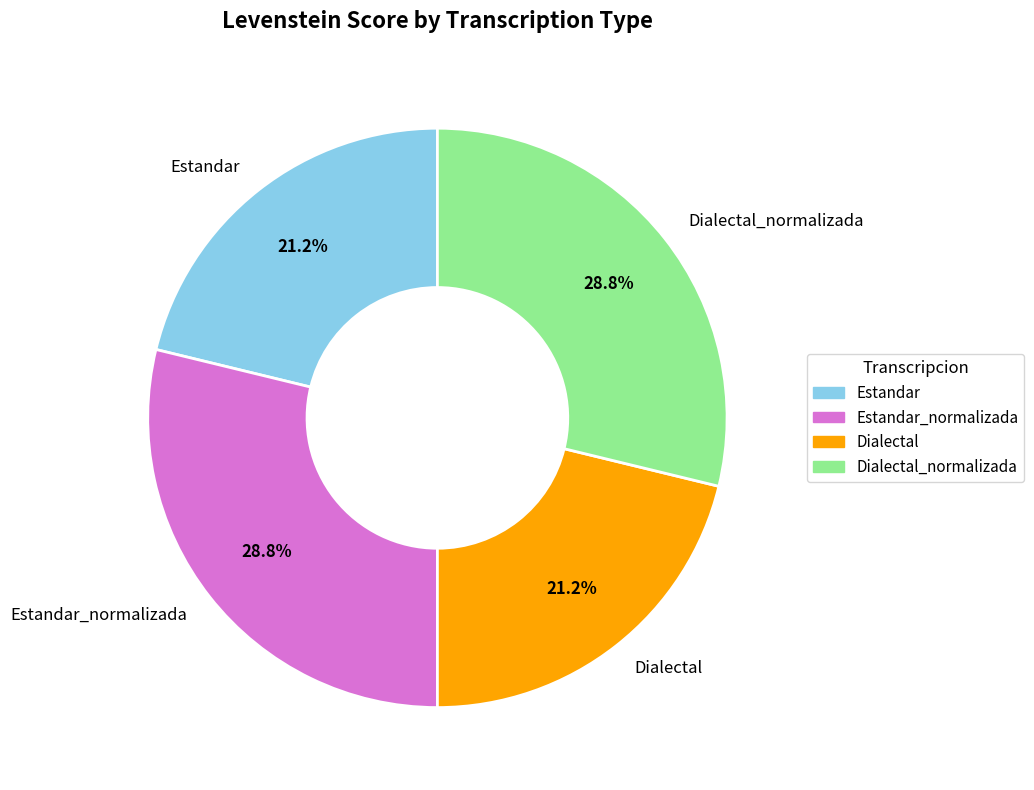

Which has a higher value, Estandar_normalizada or Estandar?

Estandar_normalizada